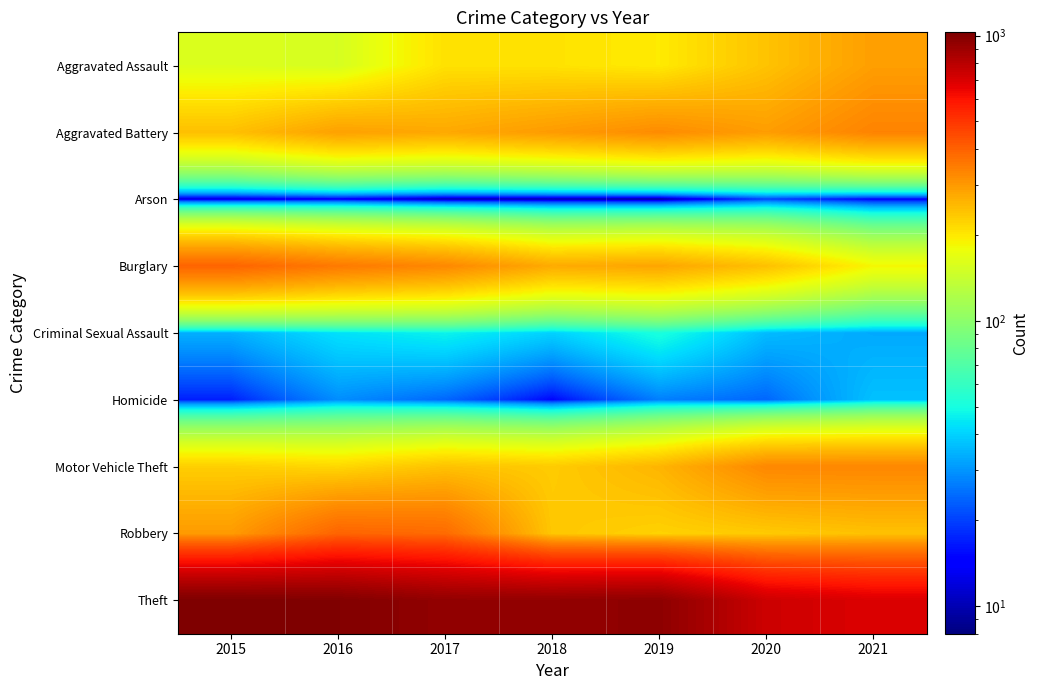

Which series has the largest range (max minus min)?

Theft